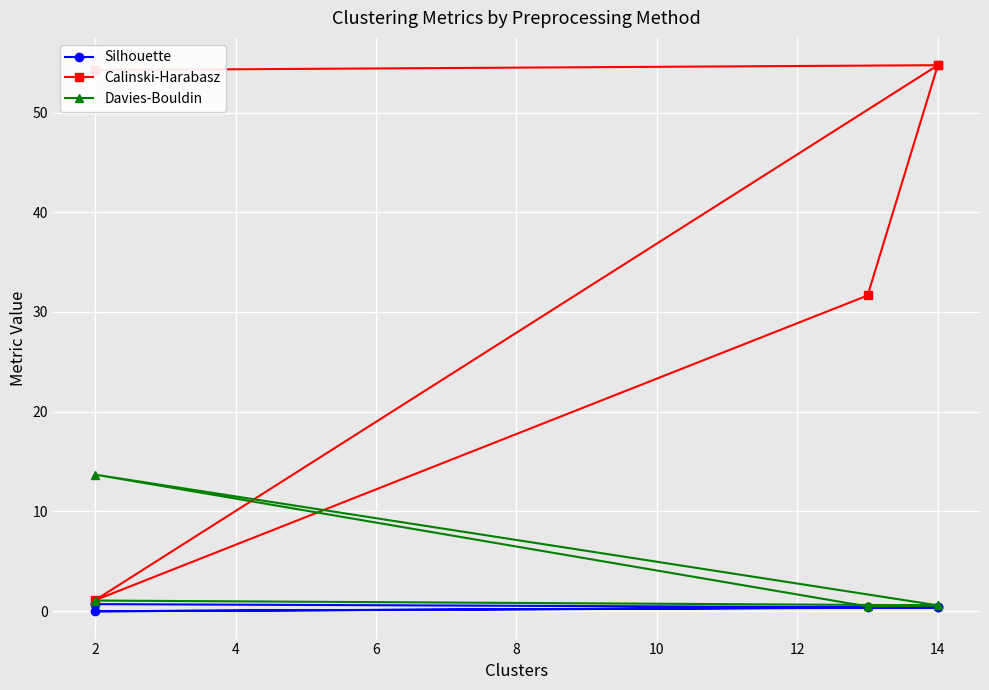

How many values in Silhouette are below zero?

1